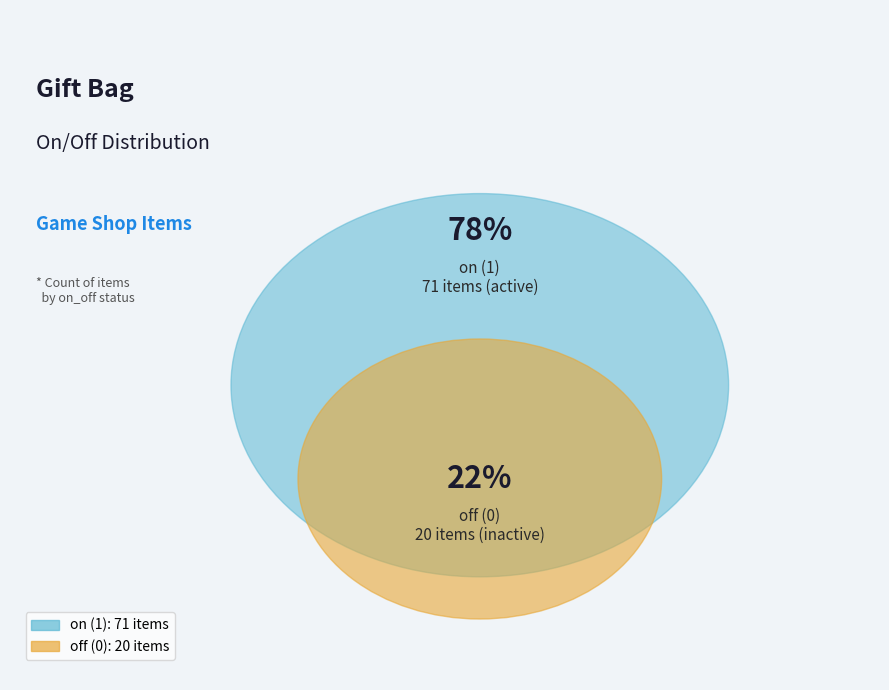

What is the change in value from off (0) to on (1)?

+51